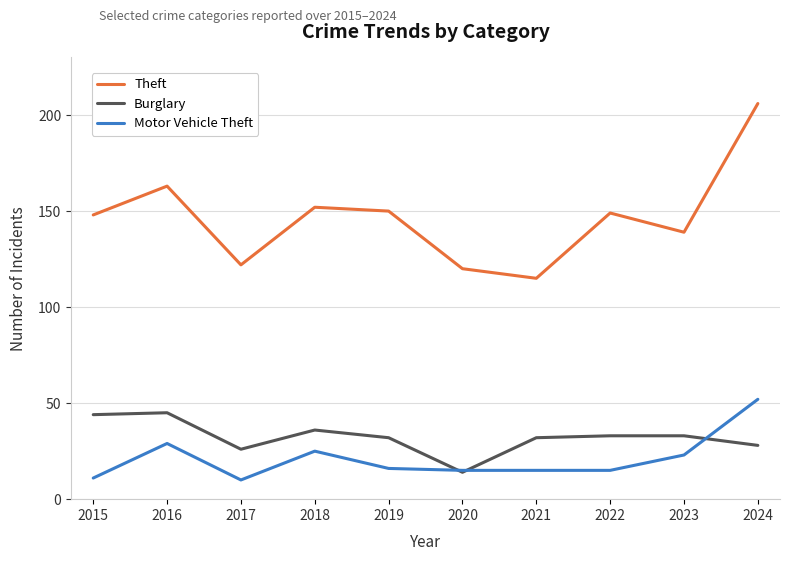

Does the chart display data point markers on the line(s)?

No